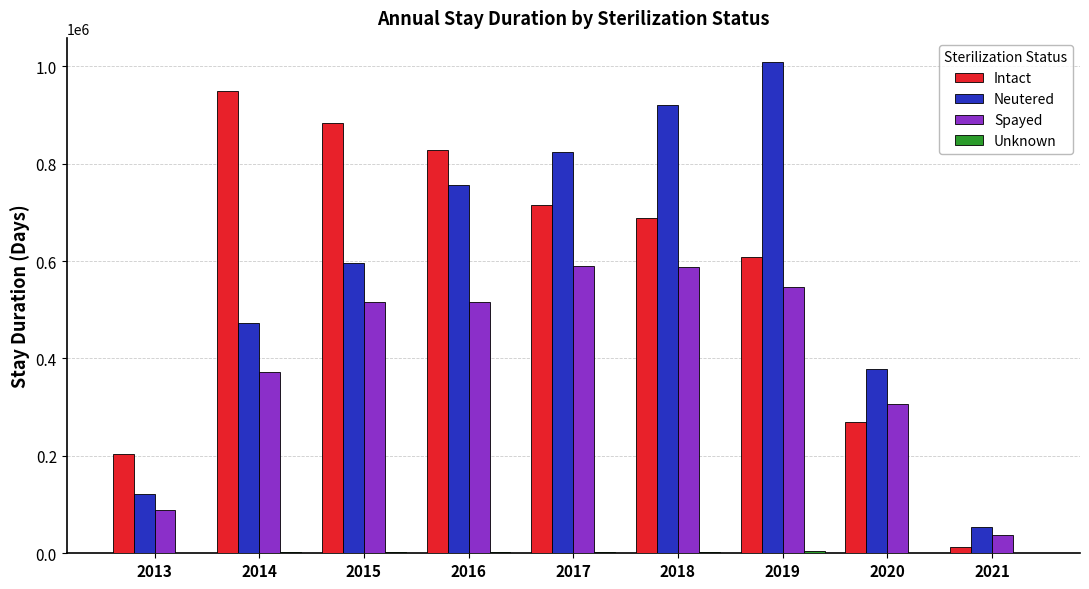

Does the chart contain stacked bars?

No